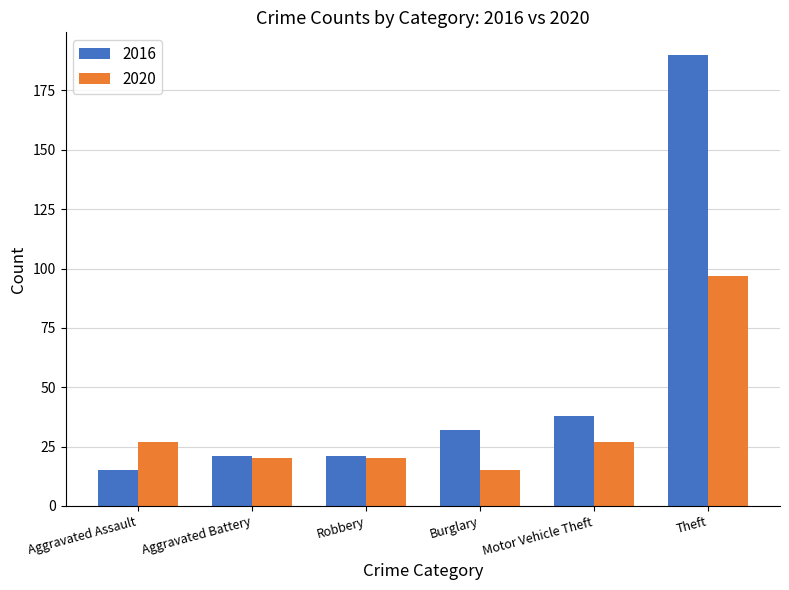

List the series in order of their overall mean, lowest first.

2020, 2016